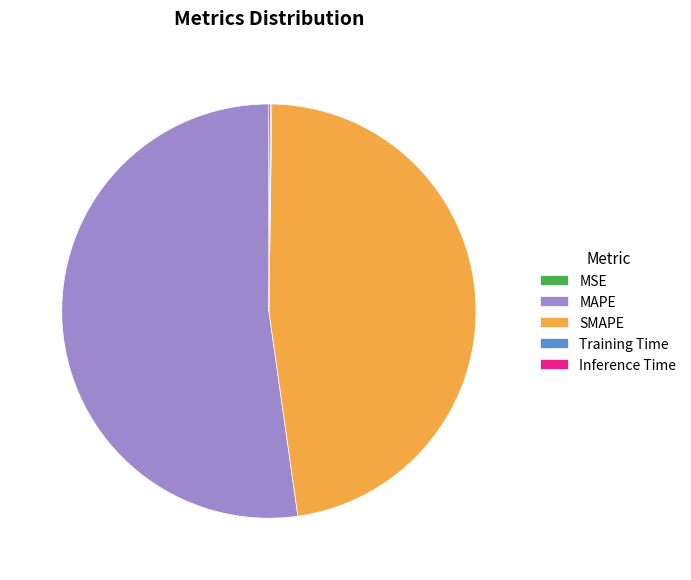

The MAPE slice represents 52% of the pie. True or false?

True